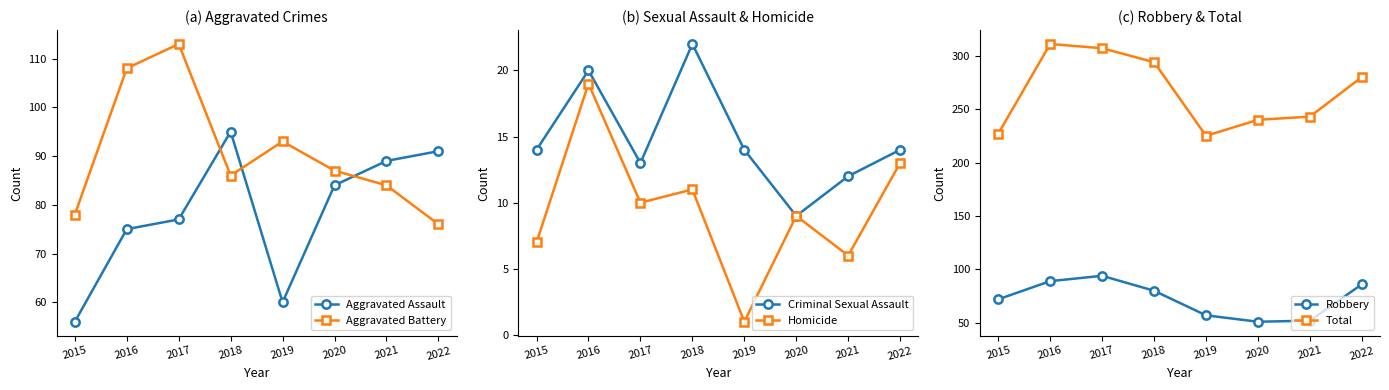

True or false: Total and Criminal Sexual Assault cross at least once.

False